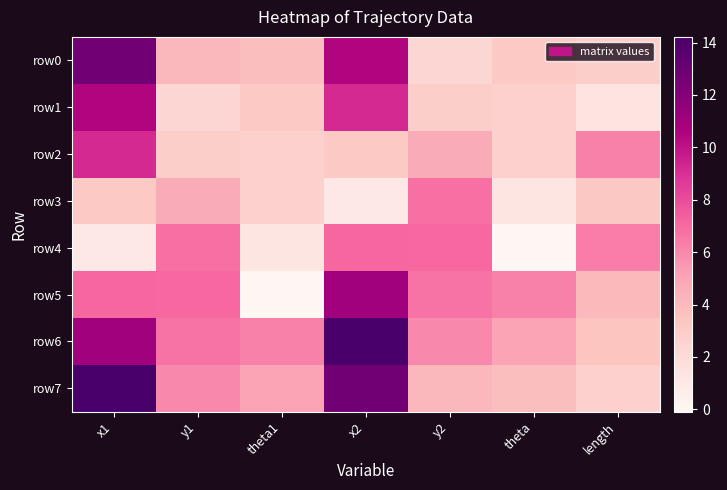

Rank the series by their maximum value, from highest to lowest.

row7, row6, row0, row5, row1, row2, row4, row3